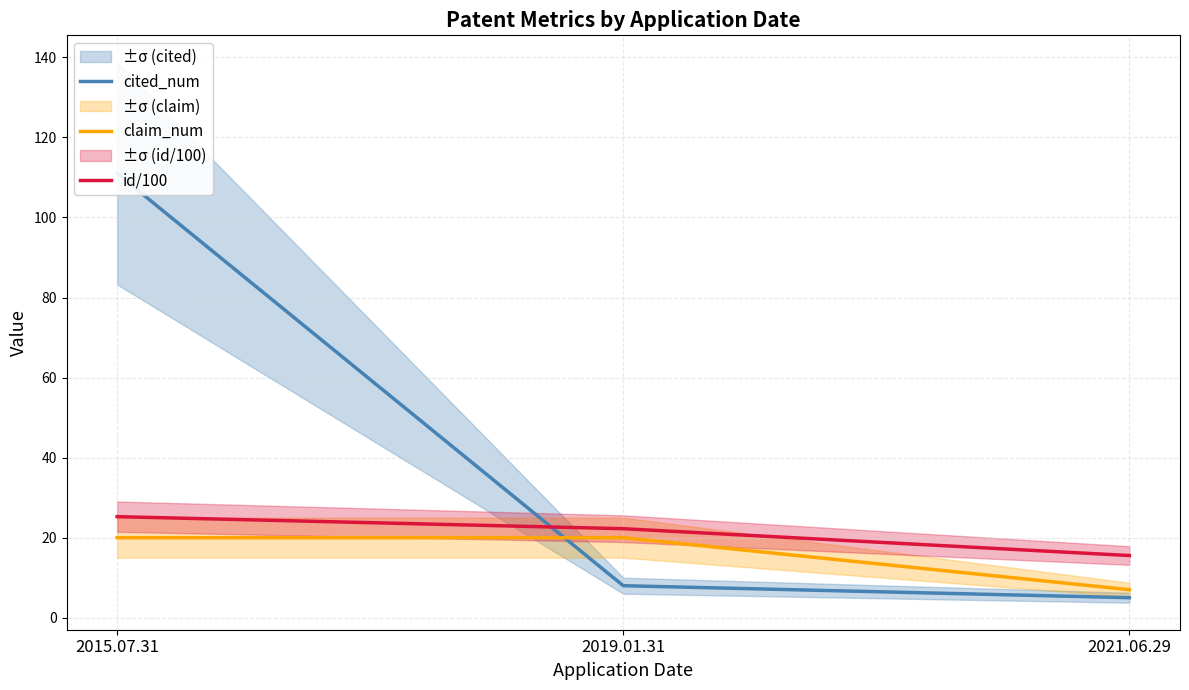

True or false: id/100 has a value of 41.6 at 2015.07.31.

False